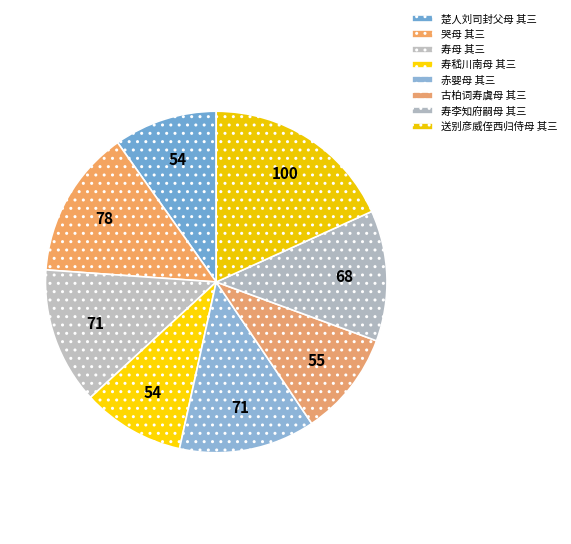

How many segments does this pie chart have?

8